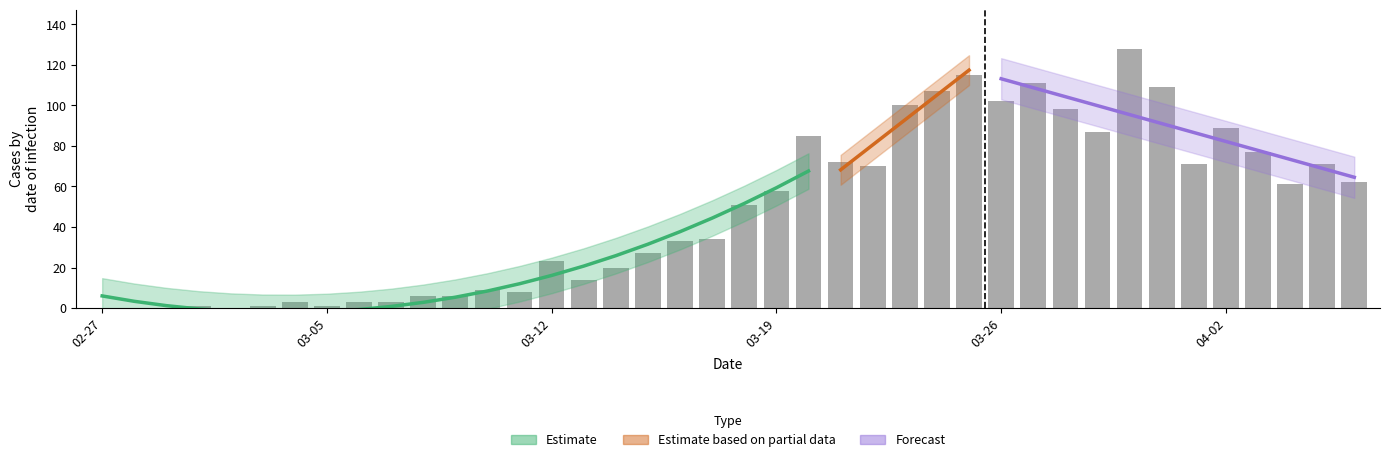

List the labels in order of value, smallest first.

2020-02-27, 2020-02-28, 2020-02-29, 2020-03-02, 2020-03-01, 2020-03-03, 2020-03-05, 2020-03-04, 2020-03-06, 2020-03-07, 2020-03-08, 2020-03-09, 2020-03-11, 2020-03-10, 2020-03-13, 2020-03-14, 2020-03-12, 2020-03-15, 2020-03-16, 2020-03-17, 2020-03-18, 2020-03-19, 2020-04-04, 2020-04-06, 2020-03-22, 2020-04-01, 2020-04-05, 2020-03-21, 2020-04-03, 2020-03-20, 2020-03-29, 2020-04-02, 2020-03-28, 2020-03-23, 2020-03-26, 2020-03-24, 2020-03-31, 2020-03-27, 2020-03-25, 2020-03-30